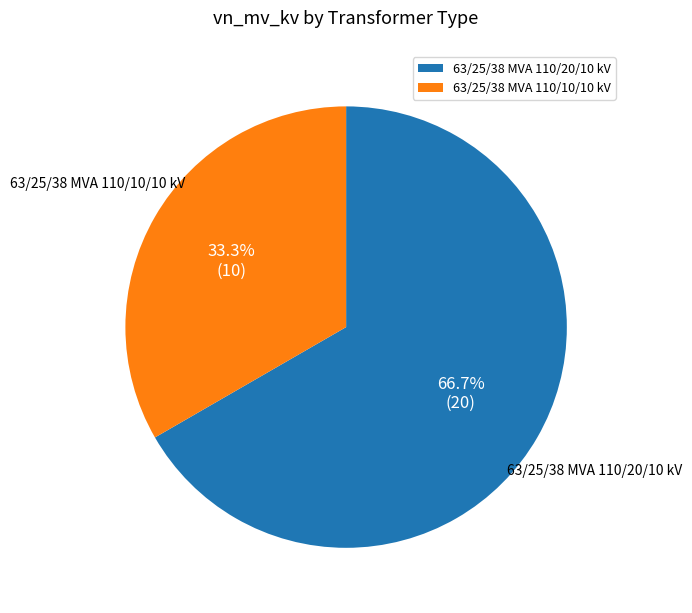

To the nearest percent, what is the combined percentage of 63/25/38 MVA 110/20/10 kV and 63/25/38 MVA 110/10/10 kV?

100%